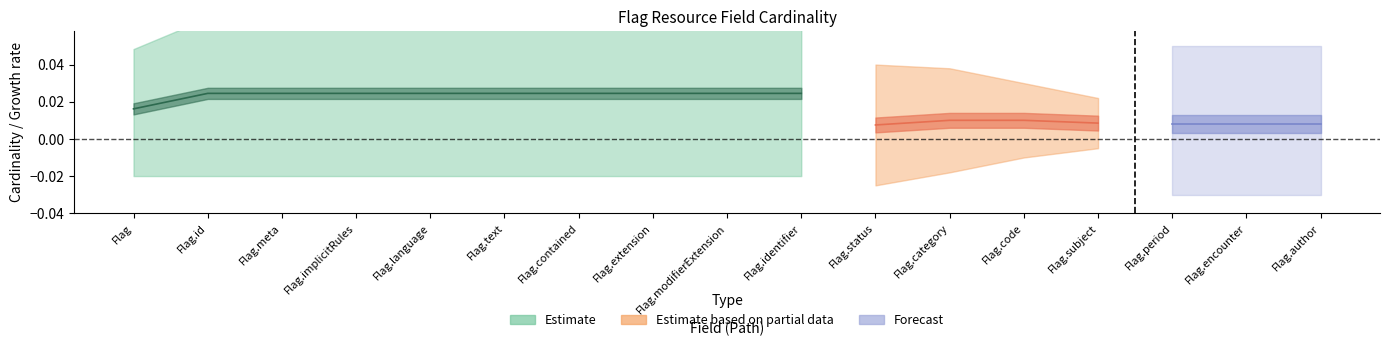

Does the chart display data point markers on the line(s)?

No